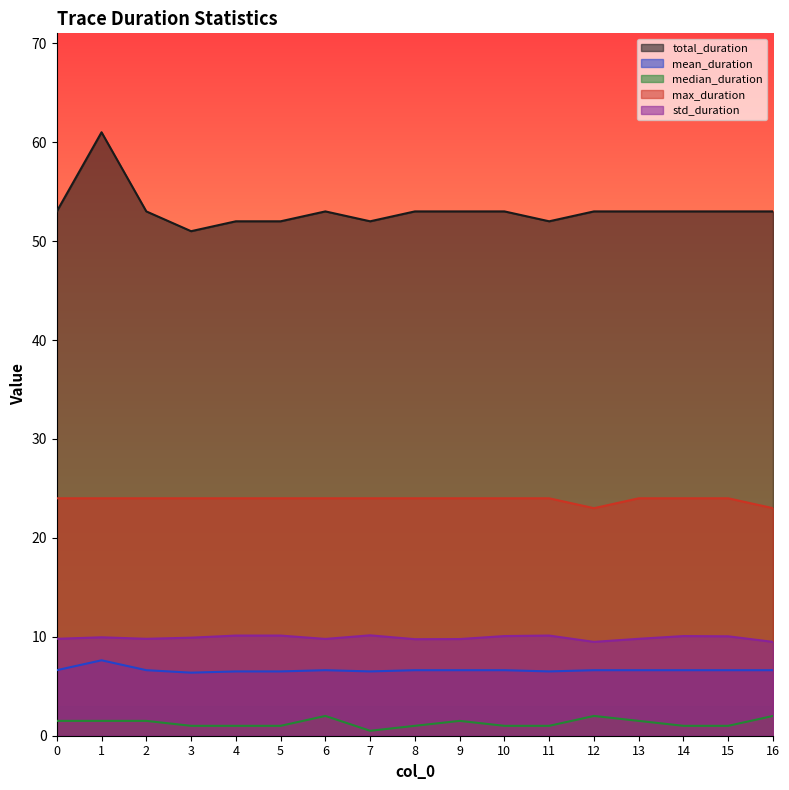

True or false: total_duration and std_duration cross at least once.

False